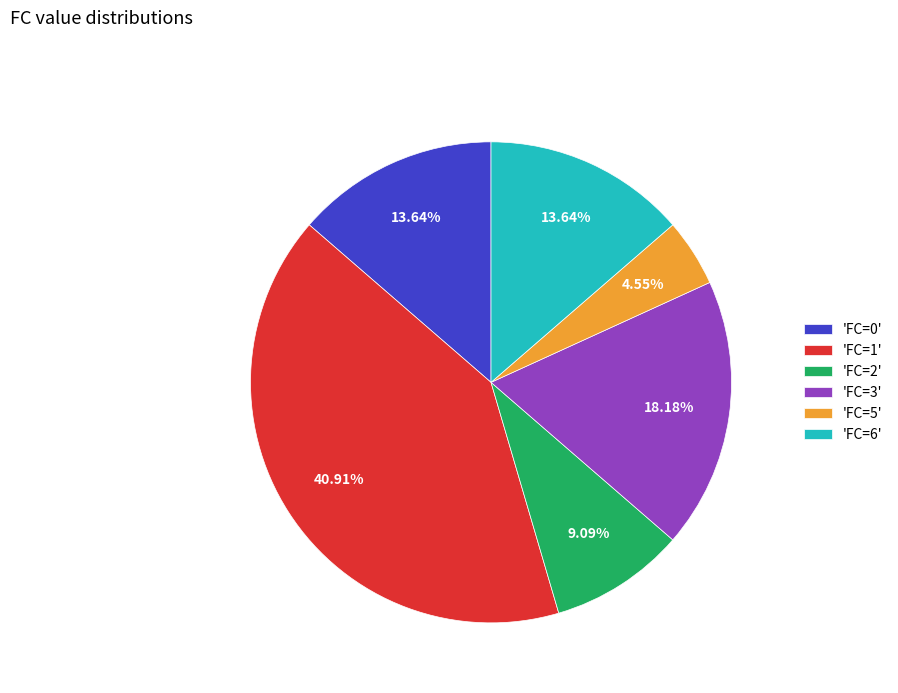

Which has a higher value, 'FC=0' or 'FC=3'?

'FC=3'